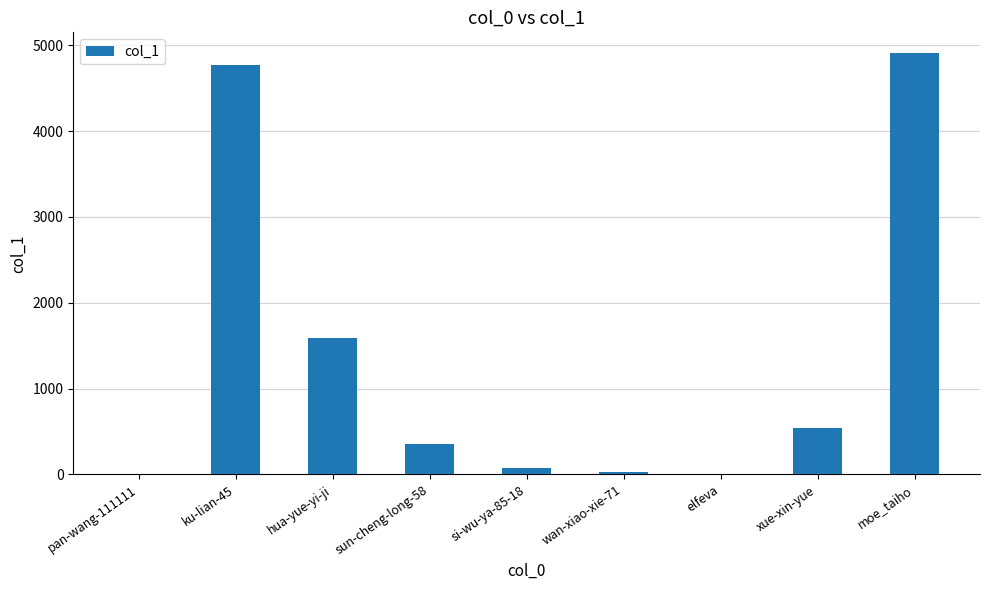

What is the average value?

1364